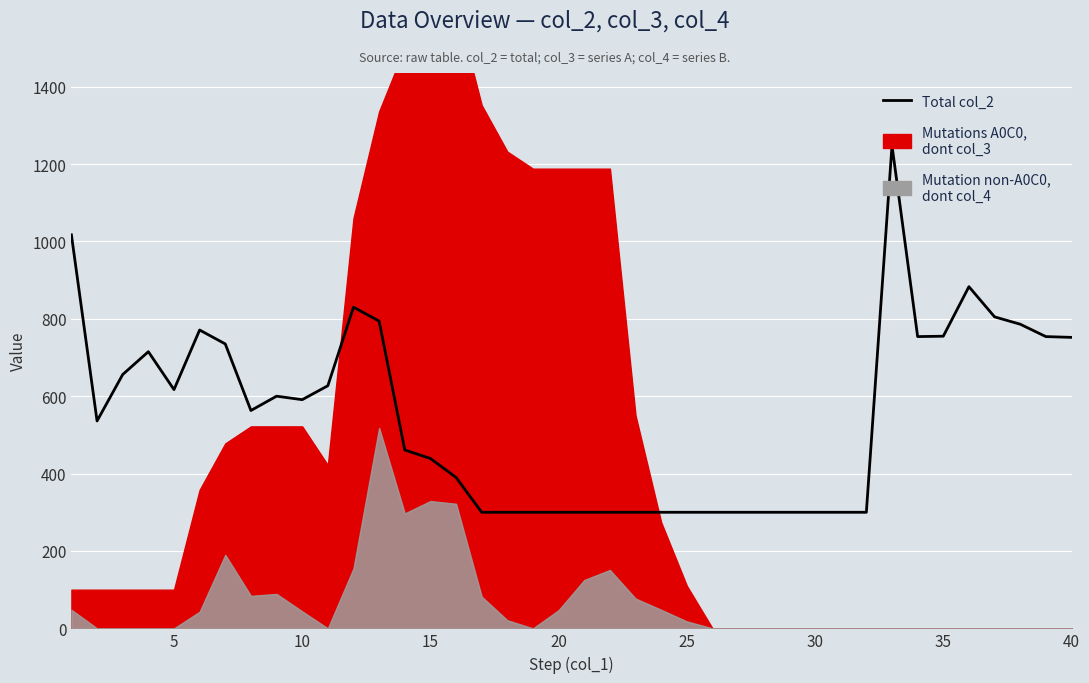

Is it true that the value at 33 is 1241?

False